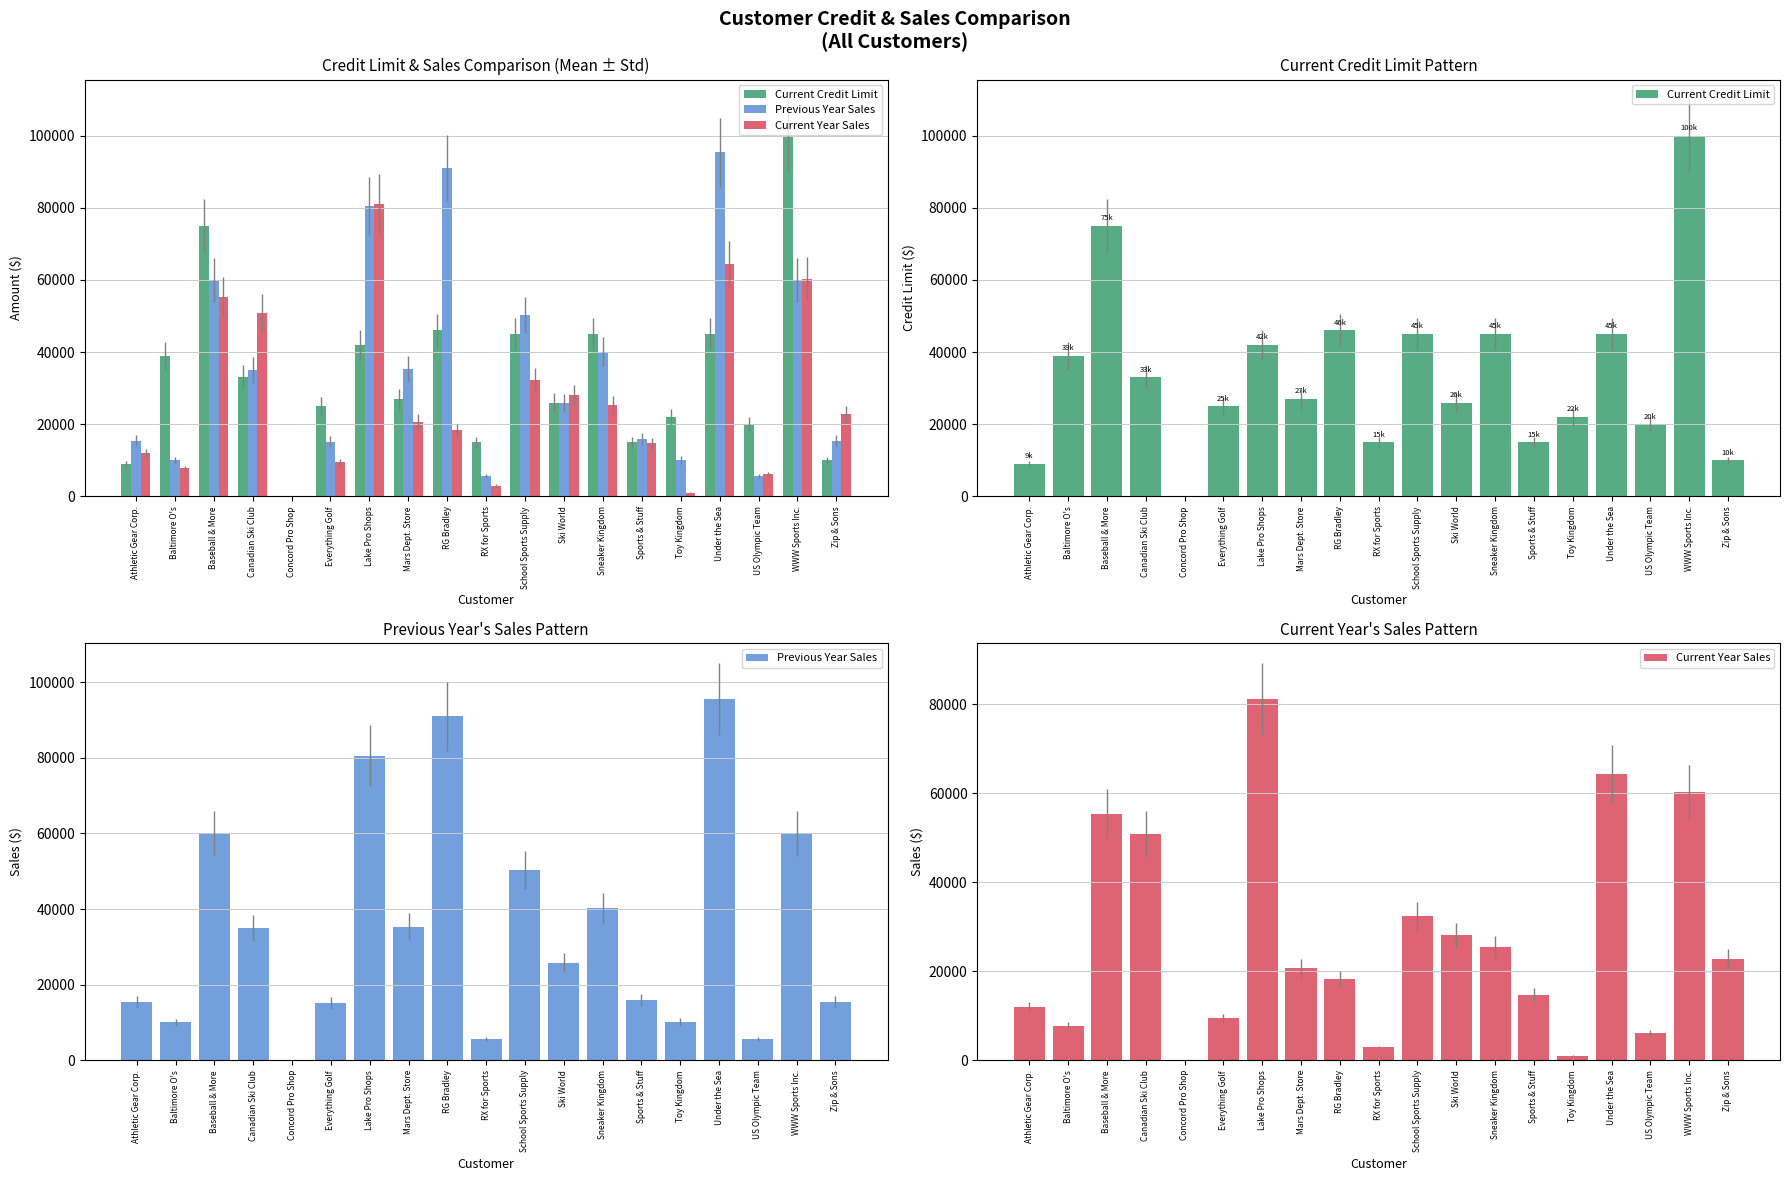

Reading left to right, extract all data points from this chart.

Current Credit Limit: Athletic Gear Corp.=9000	Baltimore O's=39000	Baseball & More=75000	Canadian Ski Club=33000	Concord Pro Shop=0	Everything Golf=25000	Lake Pro Shops=42000	Mars Dept. Store=27000	RG Bradley=46000	RX for Sports=15000	School Sports Supply=45000	Ski World=26000	Sneaker Kingdom=45000	Sports & Stuff=15000	Toy Kingdom=22000	Under the Sea=45000	US Olympic Team=20000	WWW Sports Inc.=100000	Zip & Sons=10000
Previous Year Sales: Athletic Gear Corp.=15382	Baltimore O's=10033	Baseball & More=60009	Canadian Ski Club=35039	Concord Pro Shop=0	Everything Golf=15221	Lake Pro Shops=80498	Mars Dept. Store=35354	RG Bradley=90970	RX for Sports=5663	School Sports Supply=50278	Ski World=25864	Sneaker Kingdom=40157	Sports & Stuff=15898	Toy Kingdom=10073	Under the Sea=95411	US Olympic Team=5621	WWW Sports Inc.=60009	Zip & Sons=15490
Current Year Sales: Athletic Gear Corp.=11952	Baltimore O's=7789	Baseball & More=55342	Canadian Ski Club=50921	Concord Pro Shop=0	Everything Golf=9483	Lake Pro Shops=81126	Mars Dept. Store=20666	RG Bradley=18343	RX for Sports=3014	School Sports Supply=32338	Ski World=28154	Sneaker Kingdom=25379	Sports & Stuff=14732	Toy Kingdom=1047	Under the Sea=64418	US Olympic Team=6171	WWW Sports Inc.=60354	Zip & Sons=22760